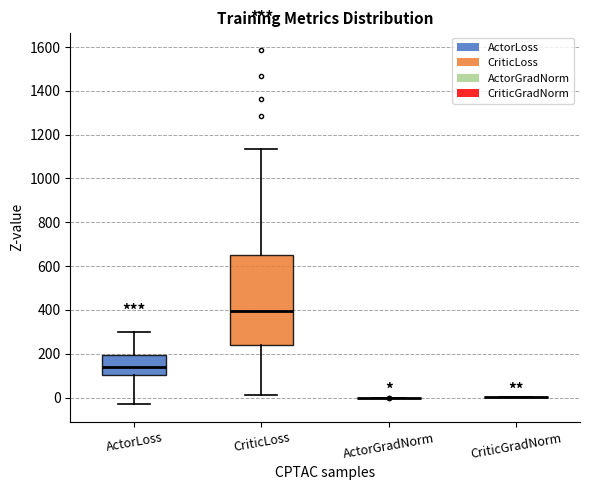

Where is the upper edge of the box for ActorLoss on the y-axis? The values are not printed on the chart, so give them approximately, as read against the axis.

200